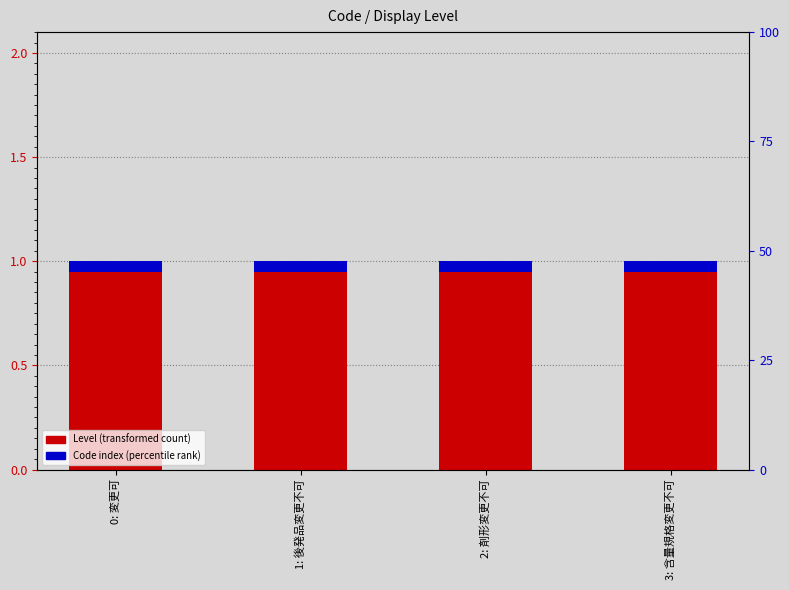

Rank the series at 2: 剤形変更不可 from highest to lowest value.

Level, Code index